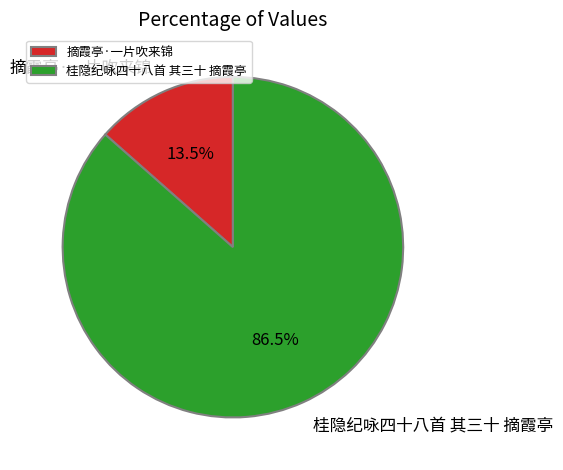

Which category has the biggest portion of the pie?

桂隐纪咏四十八首 其三十 摘霞亭